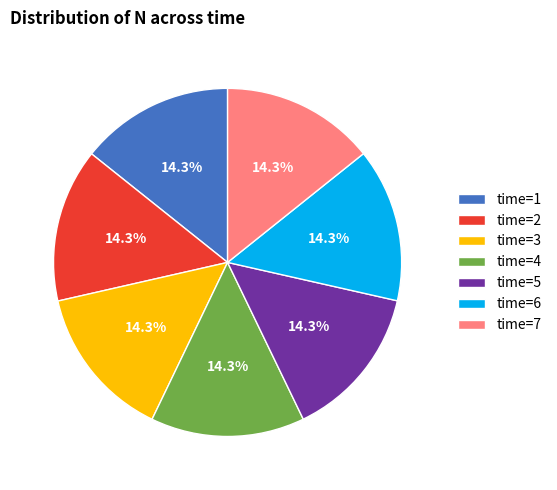

Approximately how many times larger is the value at time=4 compared to time=5?

1.0